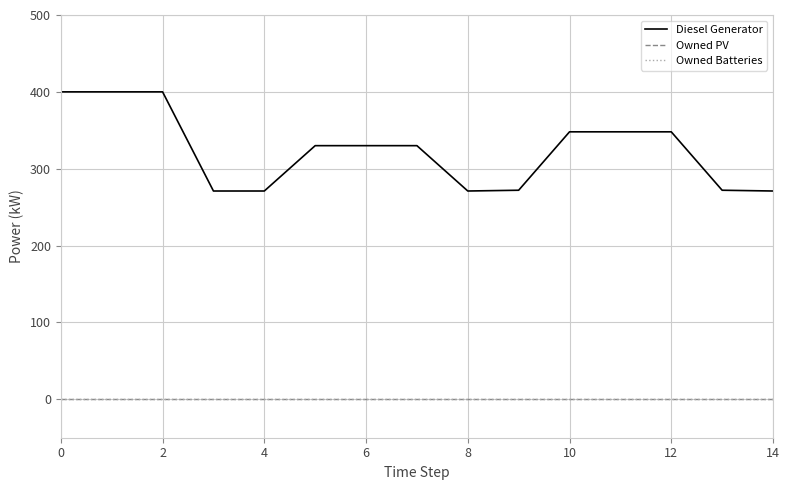

True or false: Diesel Generator and Owned Batteries cross at least once.

False